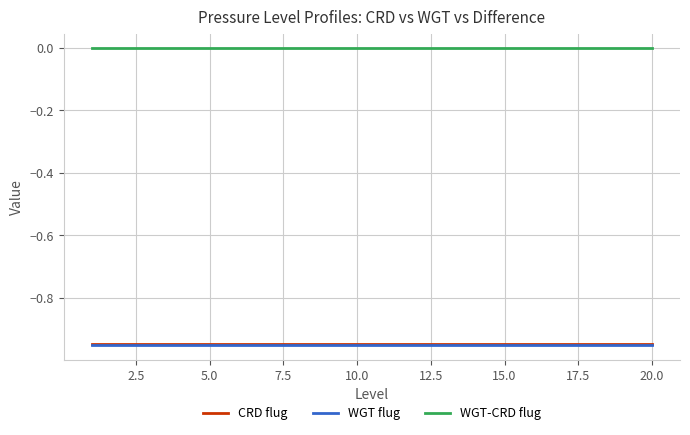

Which series has the largest total across all categories?

WGT-CRD flug